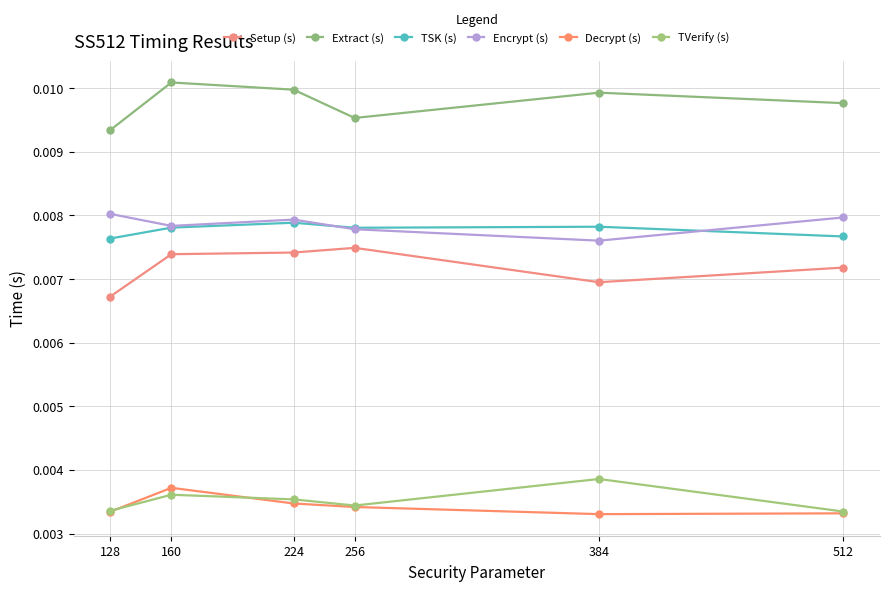

True or false: TVerify (s) and TSK (s) cross at least once.

False